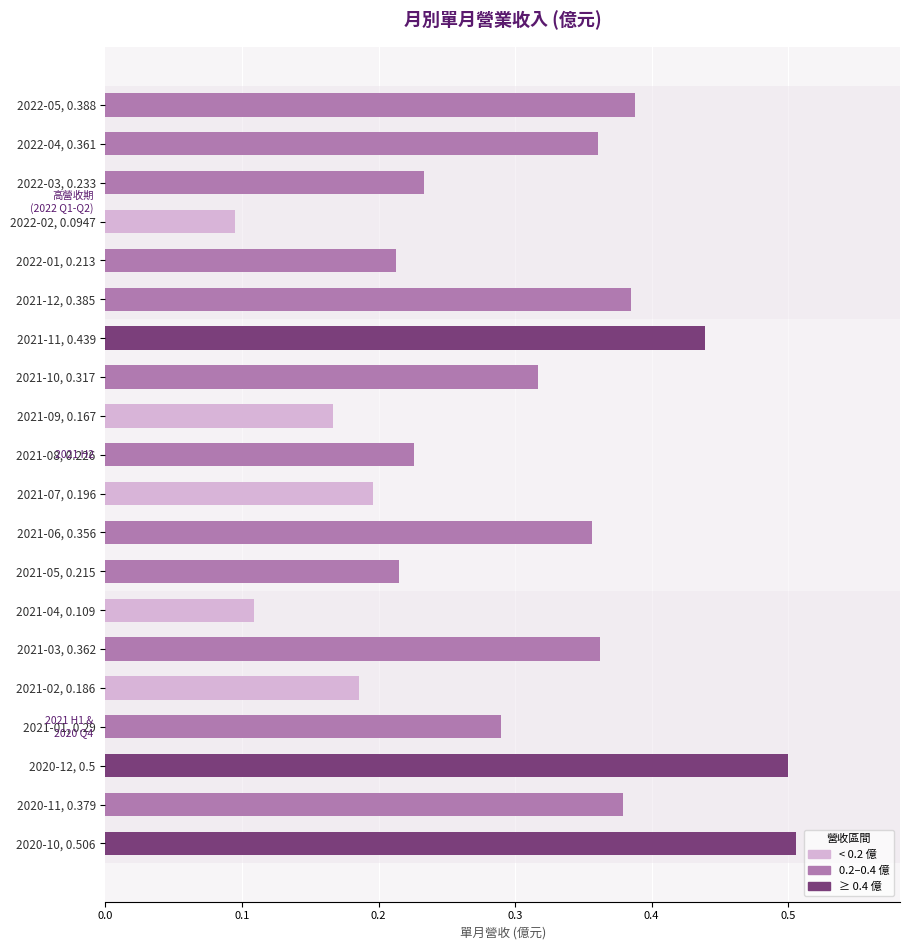

What is the change in value from 2021-11, 0.439 to 2021-04, 0.109?

-0.3